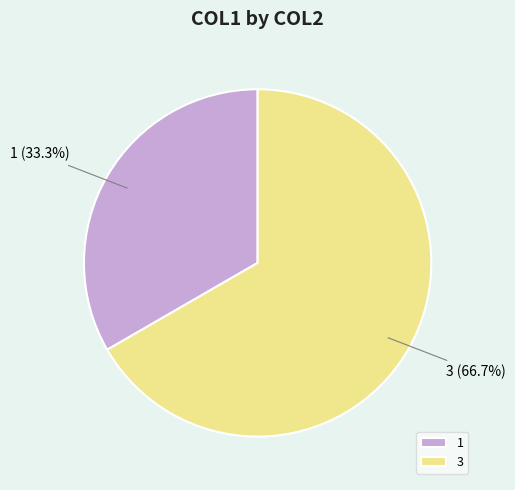

Which slice is the largest?

3